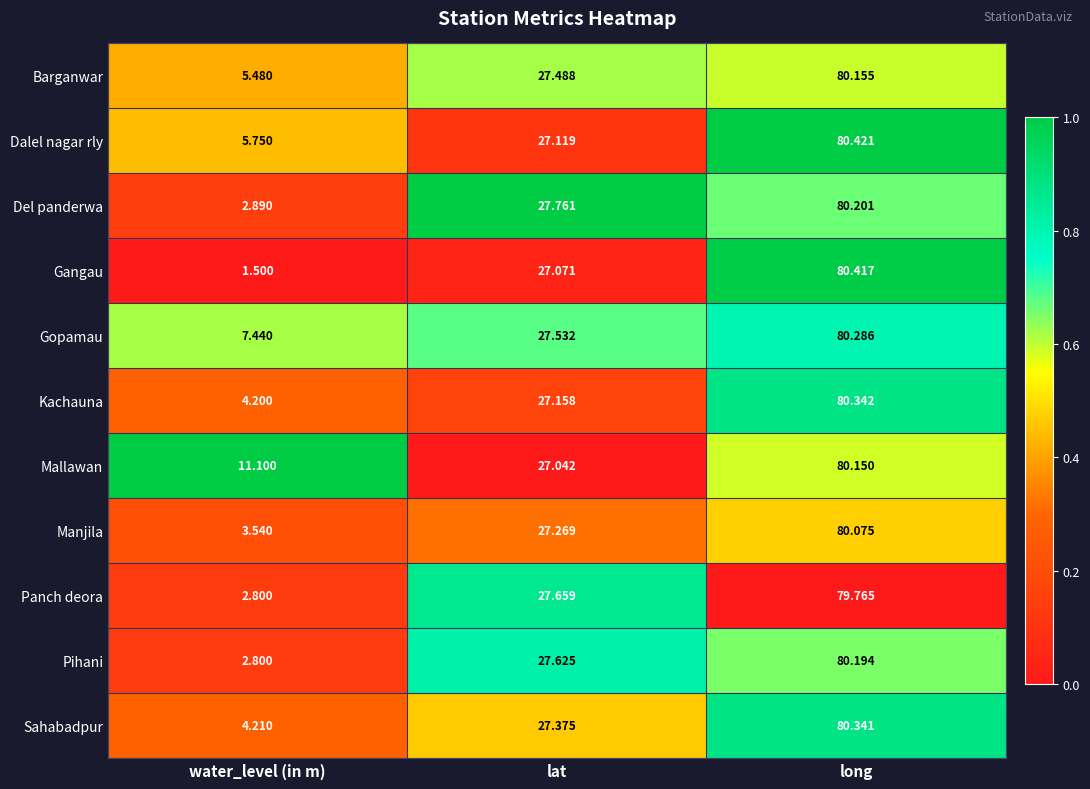

Which series has the largest range (max minus min)?

Gangau